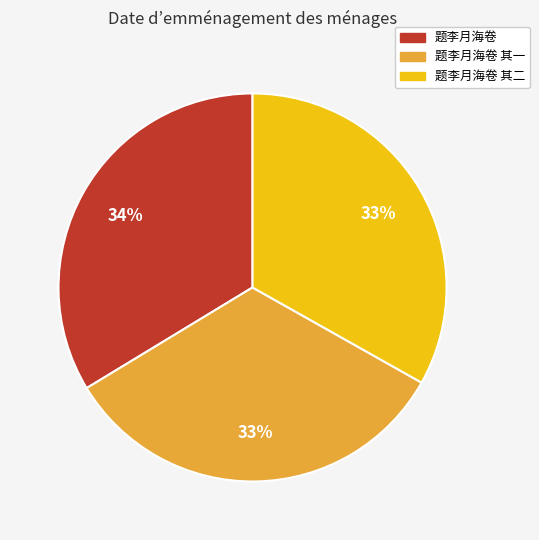

Is there any slice that represents more than half of the pie?

No